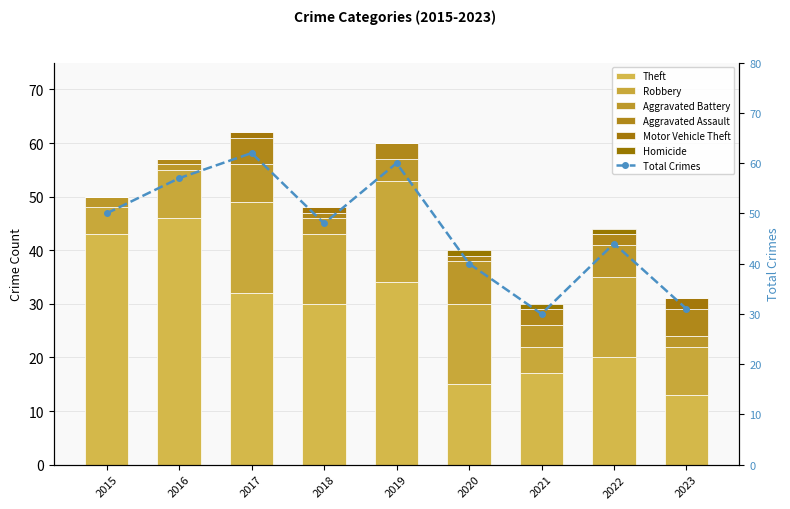

True or false: Homicide has a value of 0 at 2021.

False